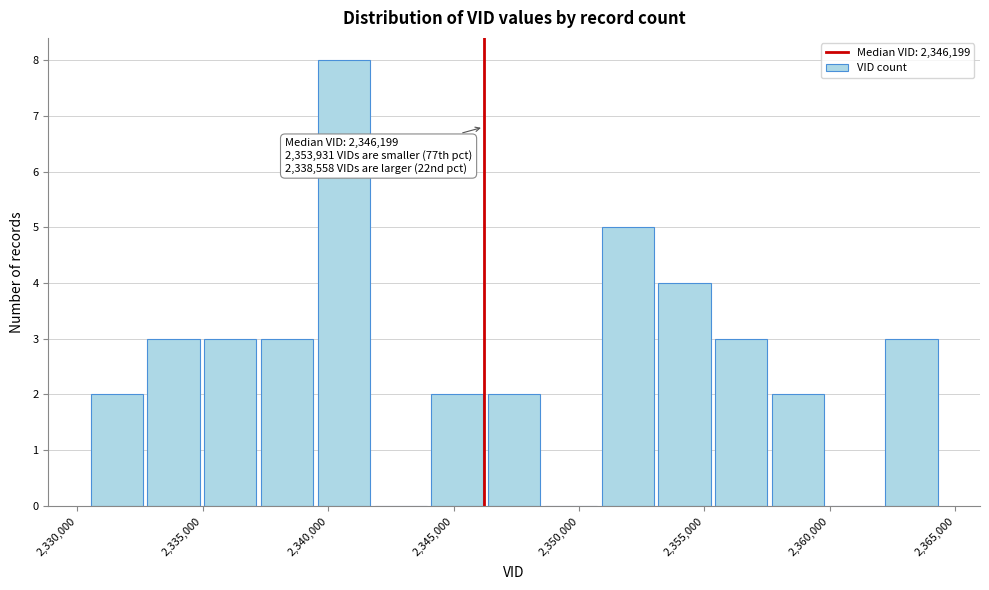

Which range on the x-axis has the tallest bar?

2339500 to 2342000